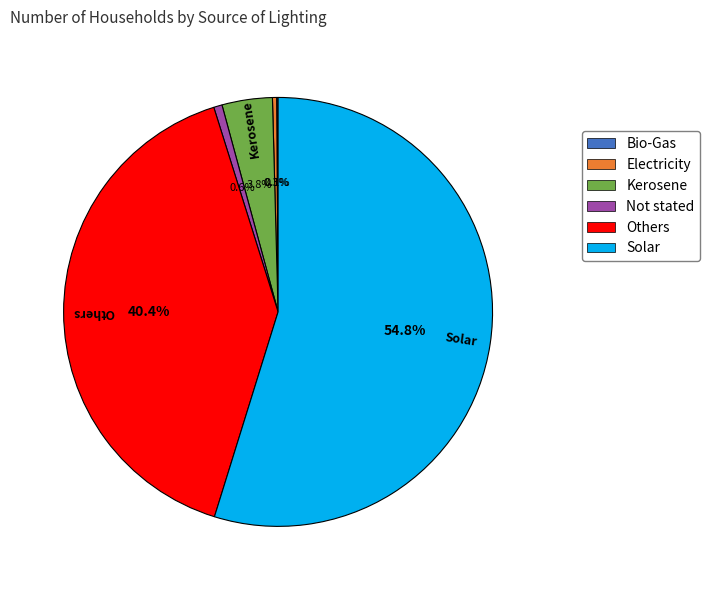

Which slice is the largest?

Solar